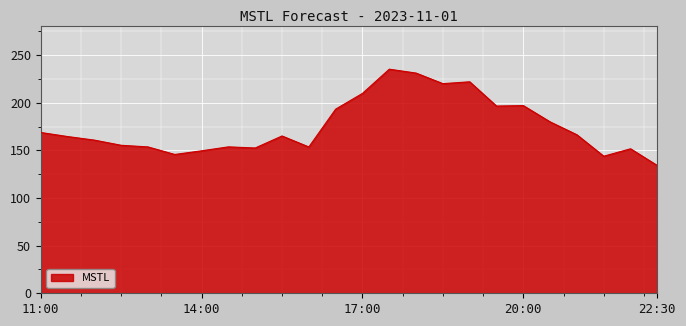

Does the chart display data point markers on the line(s)?

No